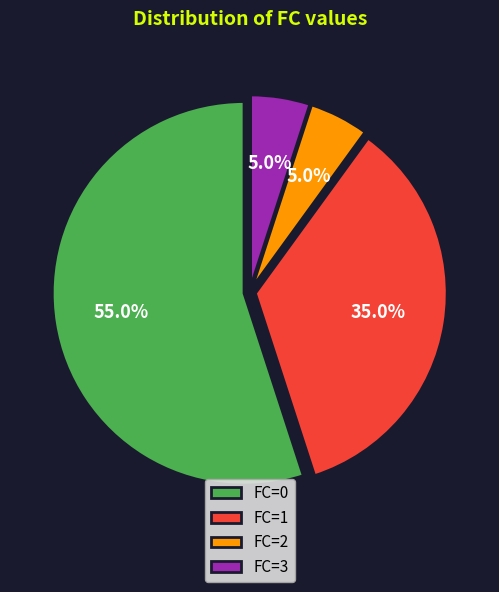

What percentage is the FC=2 slice, to the nearest percent?

5%